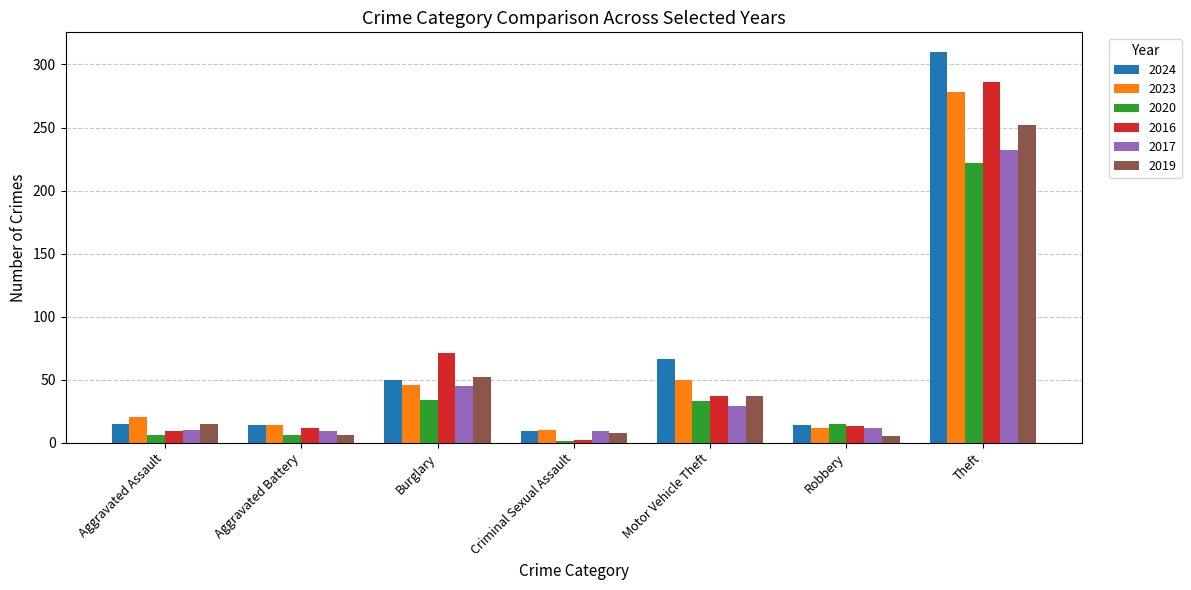

What is the greatest value displayed?

310